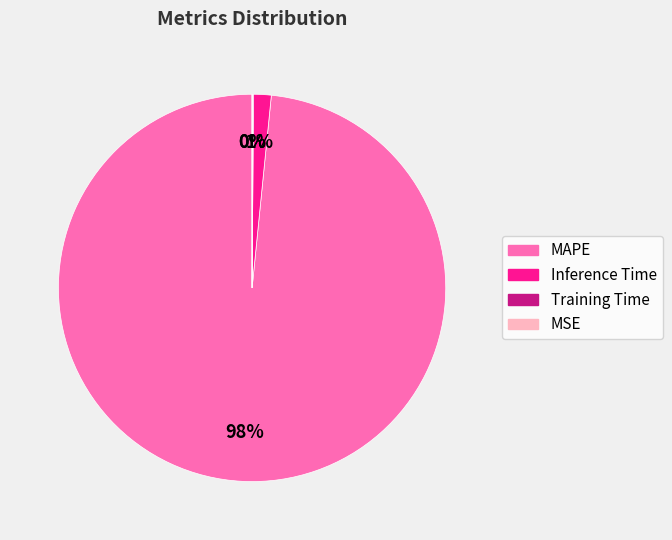

To the nearest percent, what is the average slice percentage?

25%